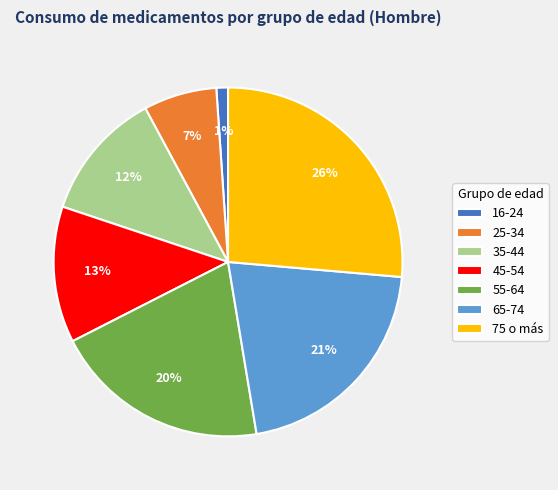

Is it true that 75 o más is 16% of the pie?

False